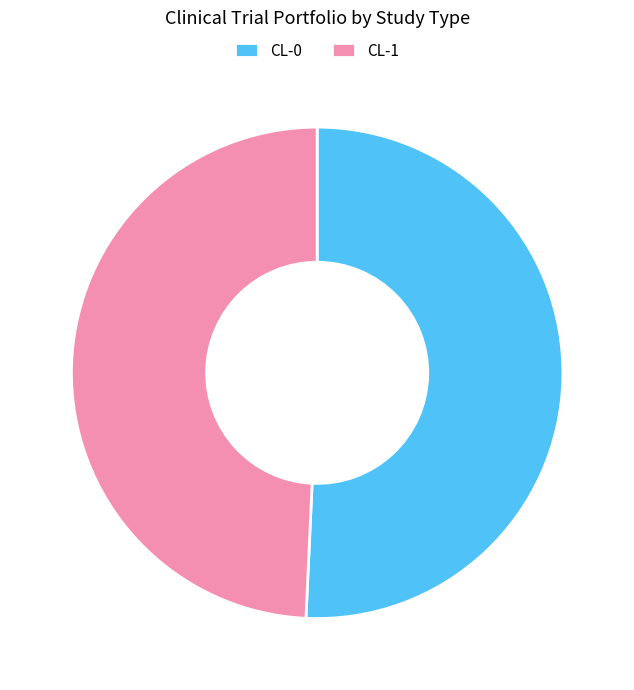

Which has a higher value, CL-0 or CL-1?

CL-0